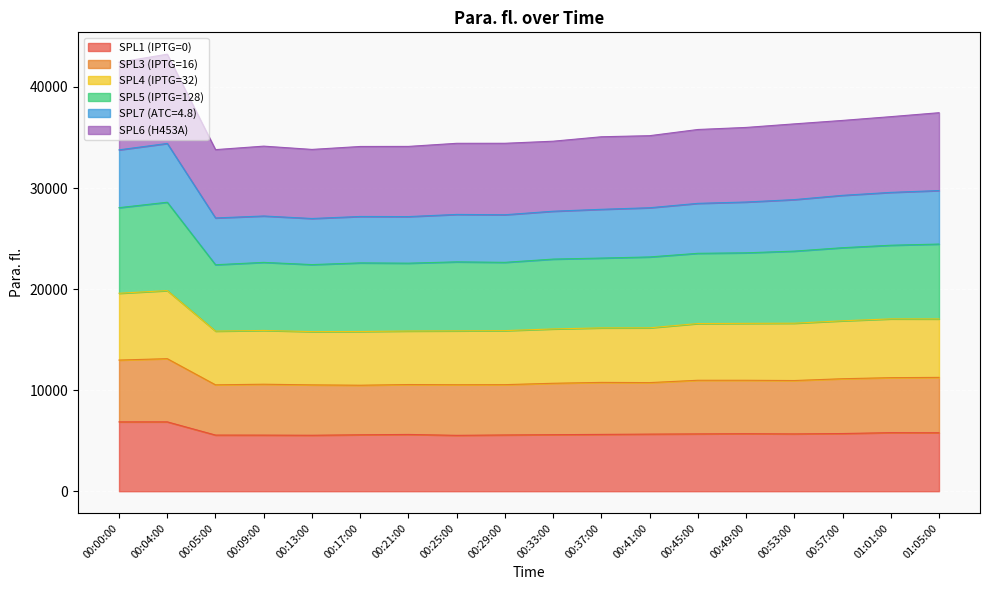

What is the maximum value for SPL1 (IPTG=0)?

6863